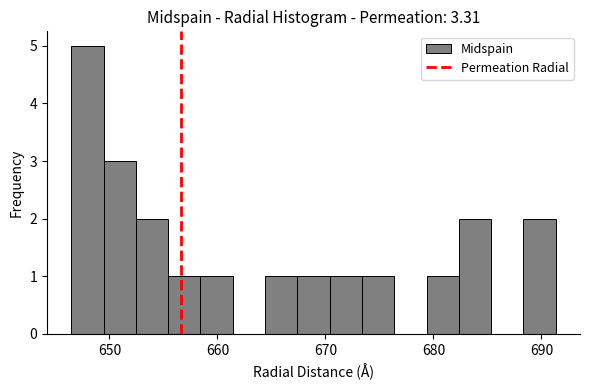

Read against the x-axis, roughly where is the centre of the tallest bar?

648